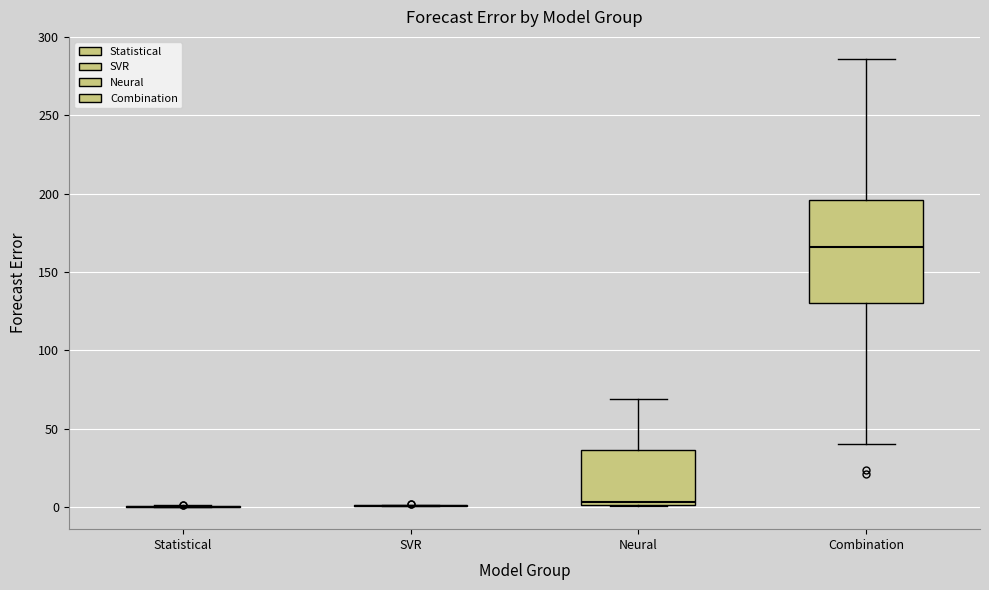

Where does the upper whisker of the box for Neural end on the y-axis? The values are not printed on the chart, so give them approximately, as read against the axis.

70